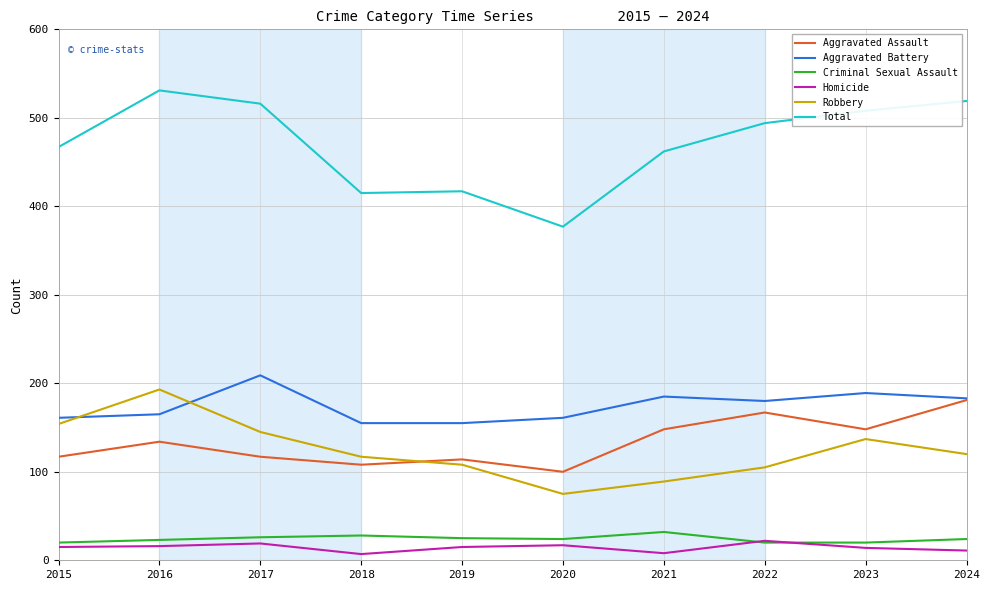

Is this an area chart (filled region under the line)?

No